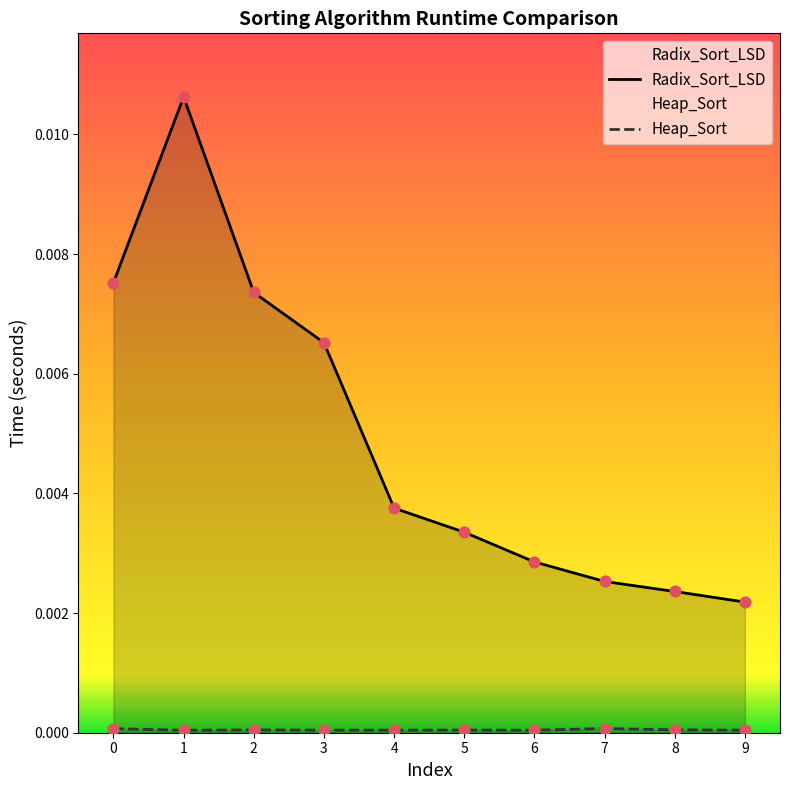

Is the value of Radix_Sort_LSD at 6 greater than the value of Heap_Sort at 9?

Yes